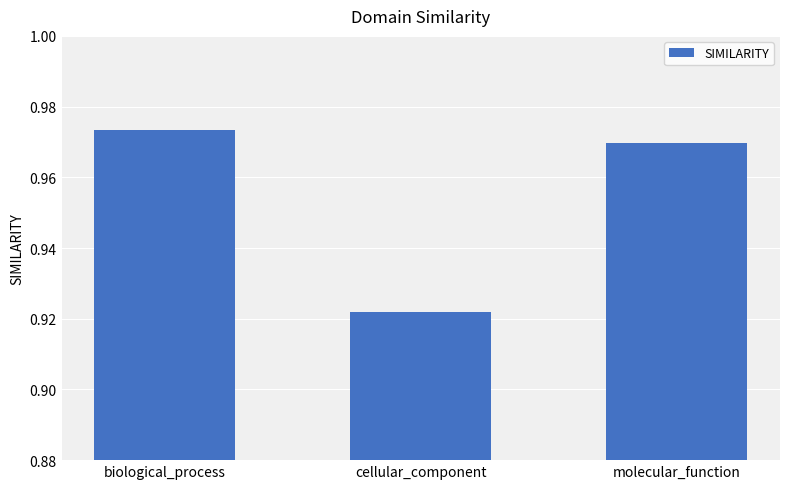

What is the label of the 2nd bar from the right?

cellular_component